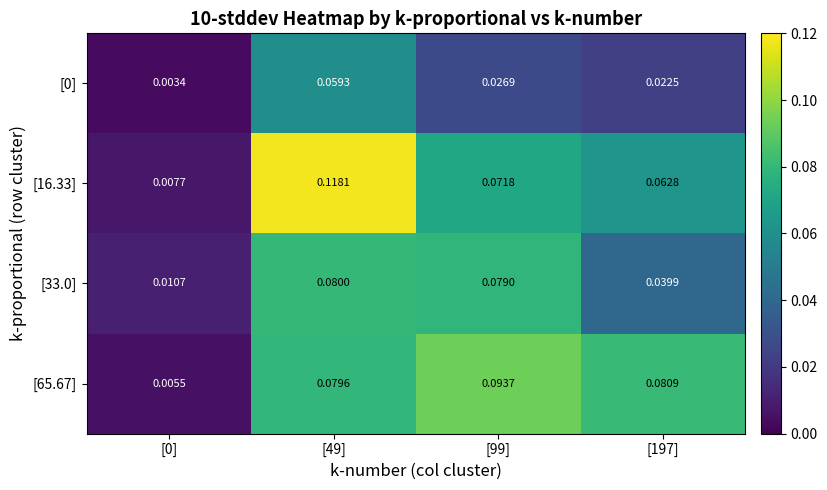

Is the value of [33.0] at [0] greater than the value of [65.67] at [99]?

No